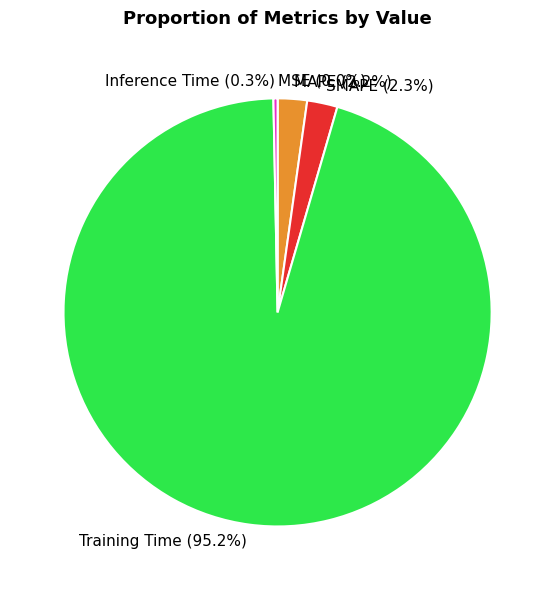

What is the majority slice?

Training Time